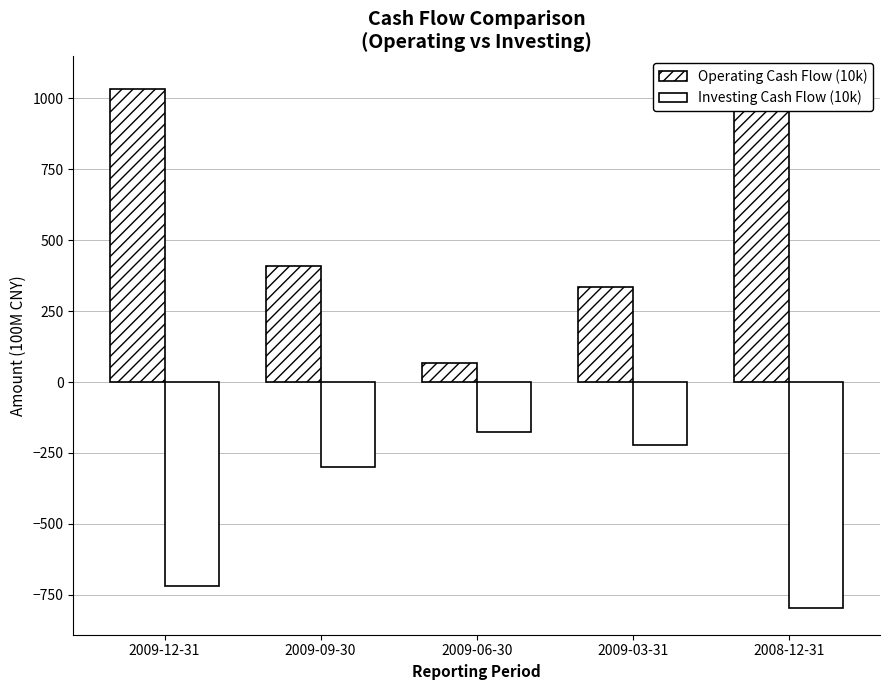

The value of Operating Cash Flow (10k) at 2009-12-31 is 1397.1. True or false?

False